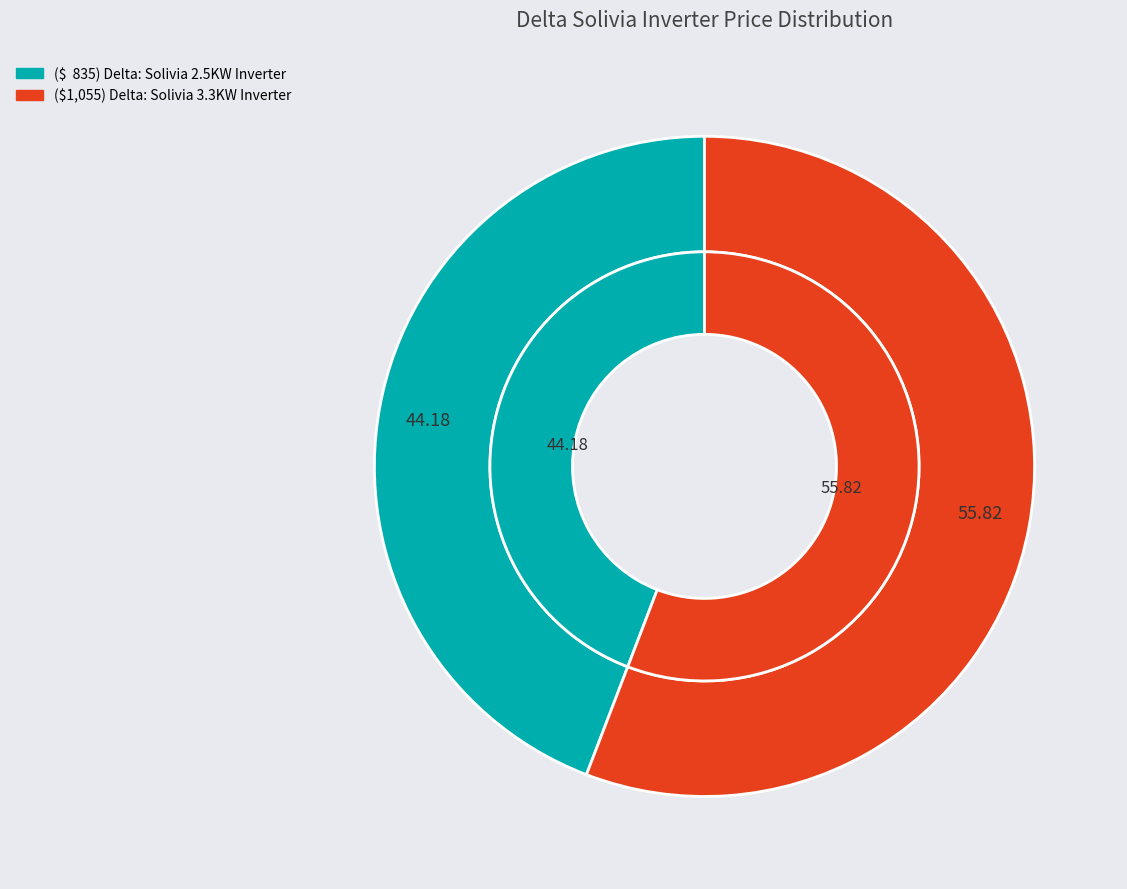

How much of the chart is everything except ($1,055) Delta: Solivia 3.3KW Inverter?

44.2%